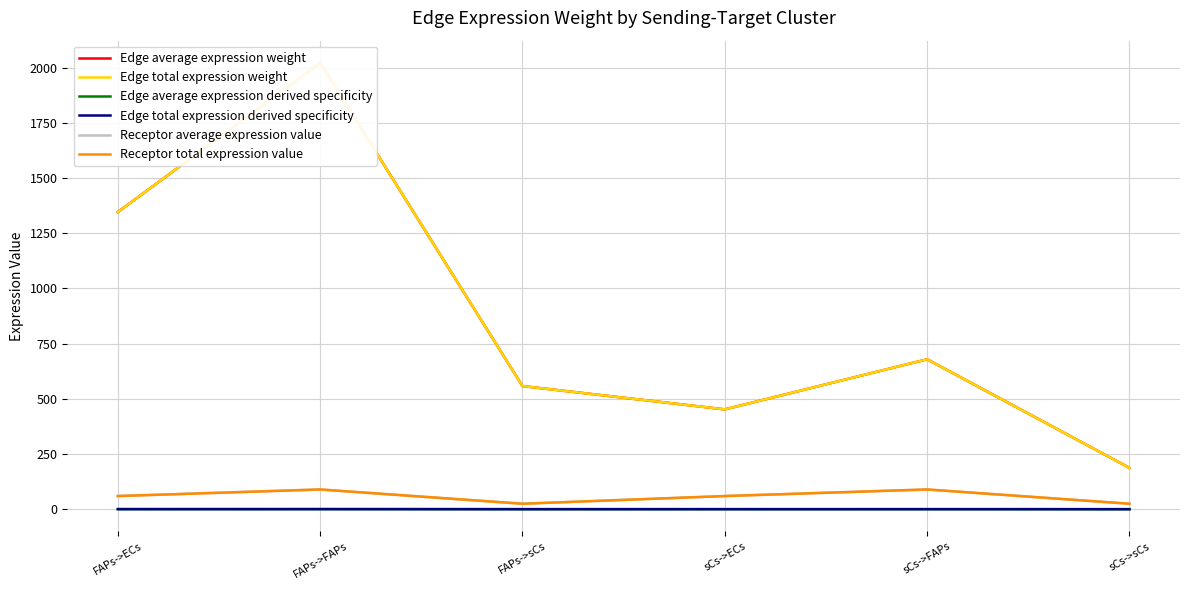

What is the label of the 4th point from the right?

FAPs->sCs